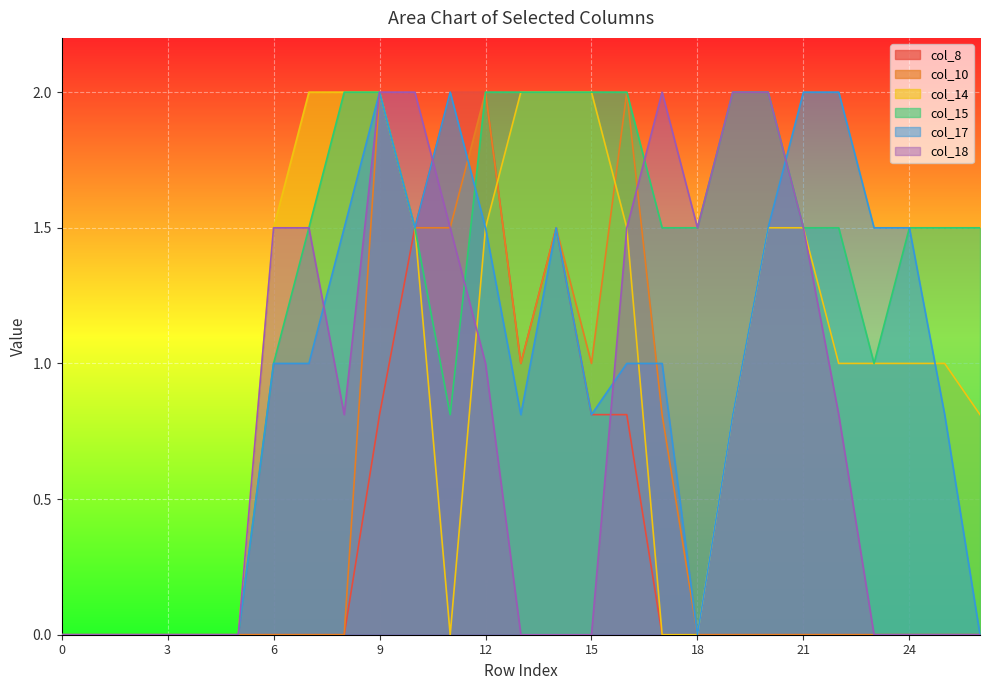

What is the value of the col_15 point at the 23rd from the left?

1.5